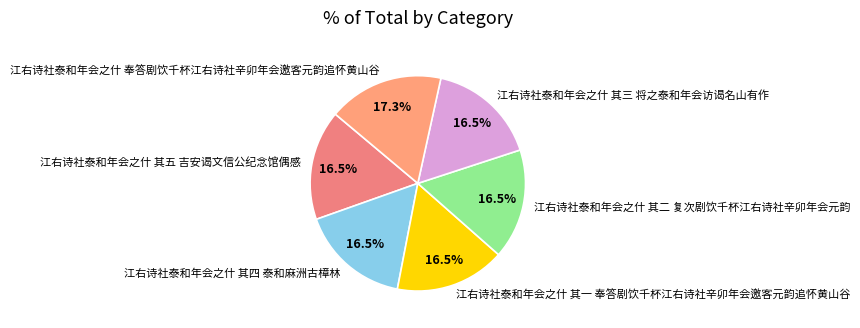

Does 江右诗社泰和年会之什 奉答剧饮千杯江右诗社辛卯年会邀客元韵追怀黄山谷 represent more than half of the total?

No